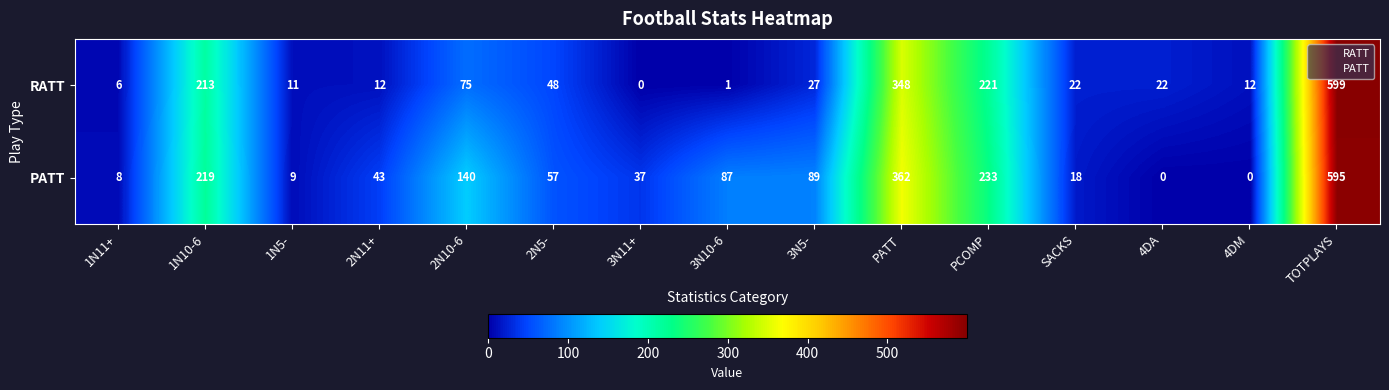

Which series has the largest total across all categories?

PATT